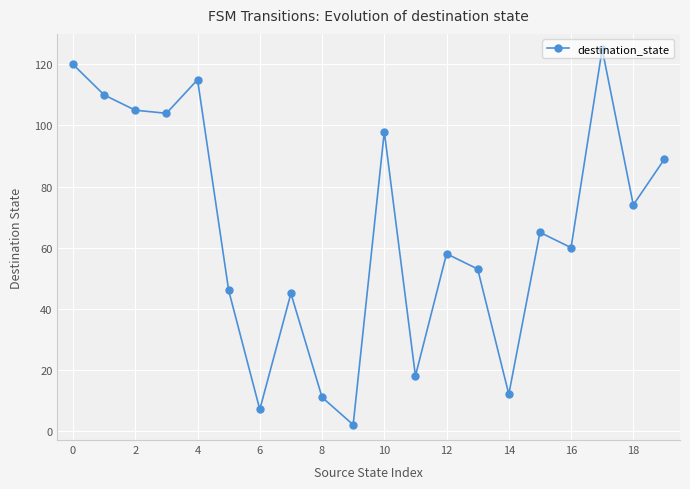

Does the chart display data point markers on the line(s)?

Yes